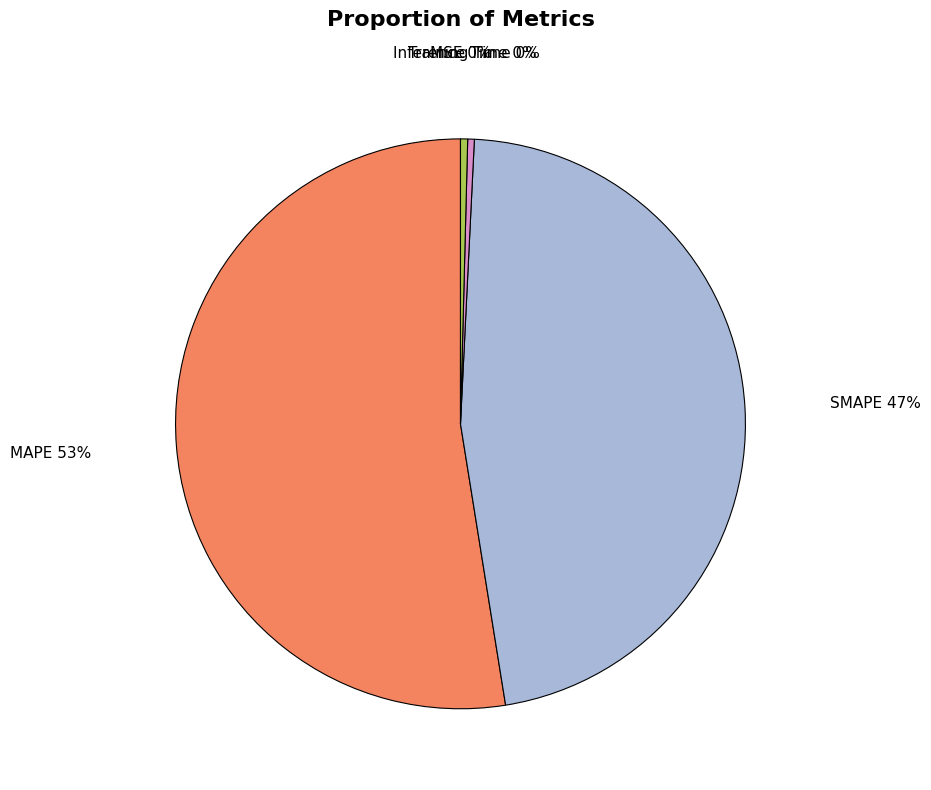

Is the sum of Inference Time and SMAPE greater than half?

No